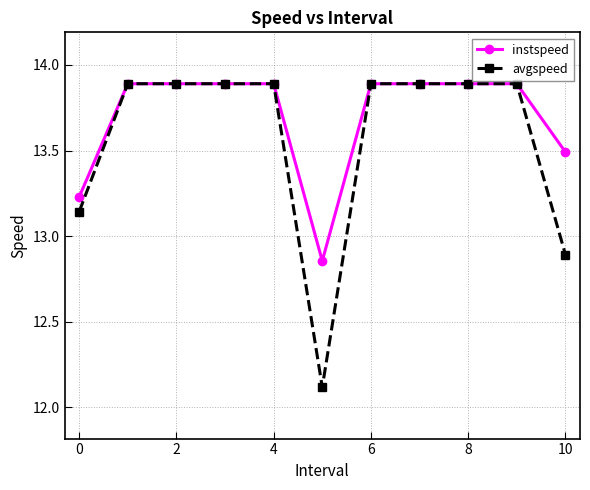

Which series has the widest spread of values?

avgspeed